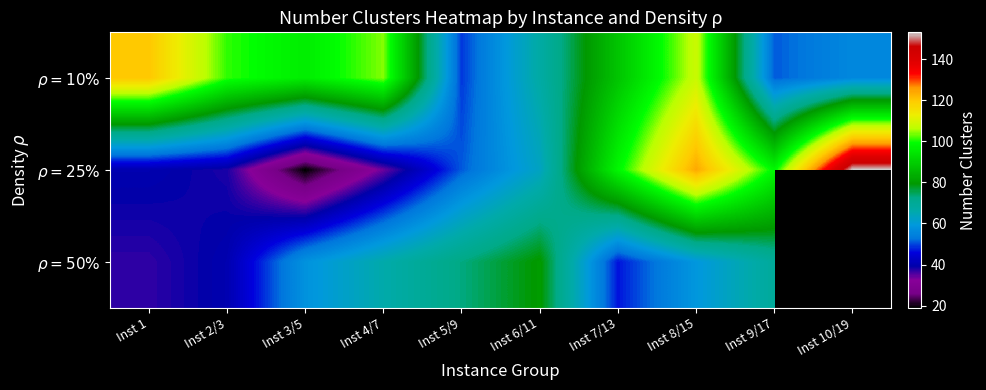

How many data points does each series have?

10